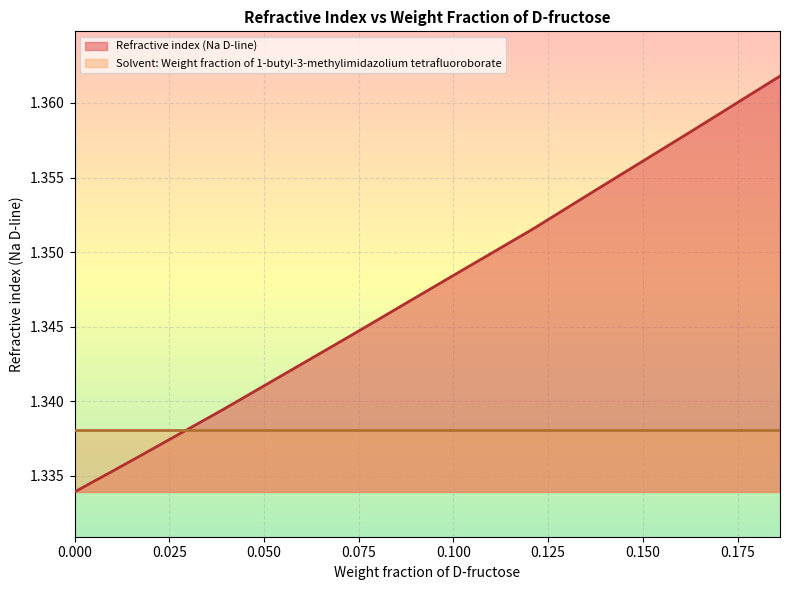

What position from the left is 0.0092?

3